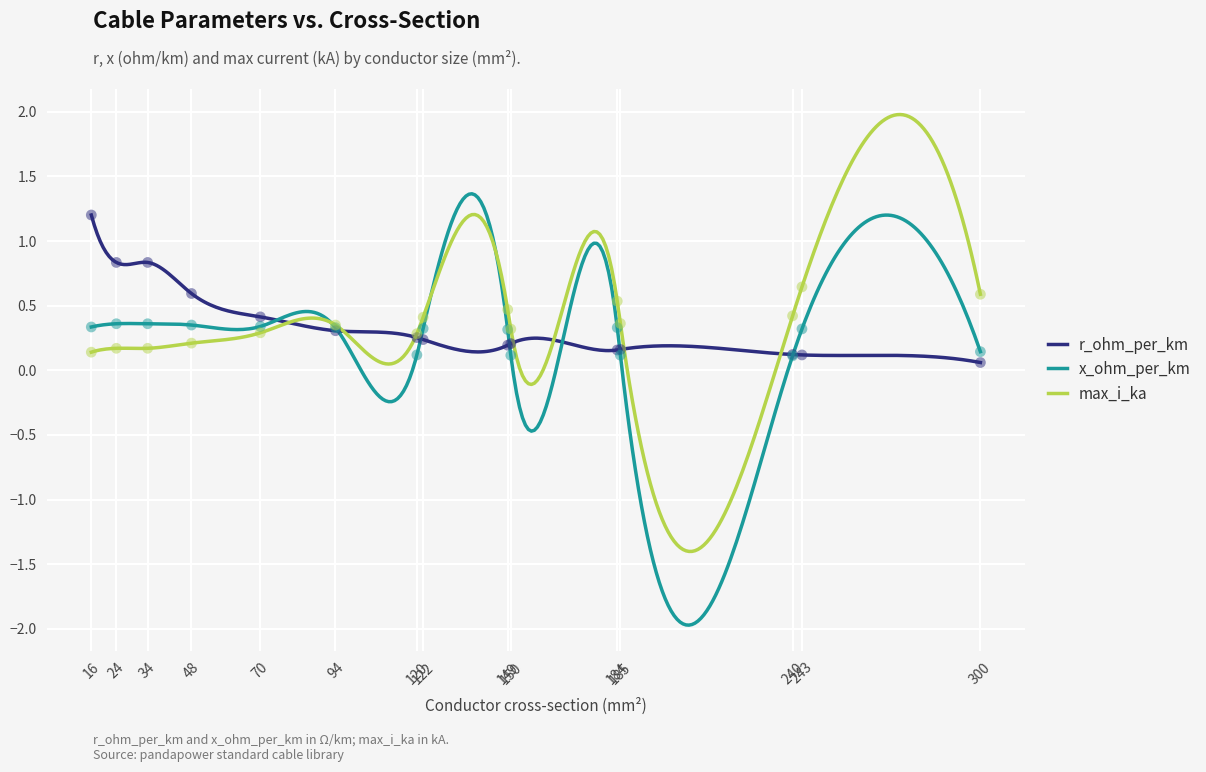

What are all the series names shown in the legend?

r_ohm_per_km, x_ohm_per_km, max_i_ka